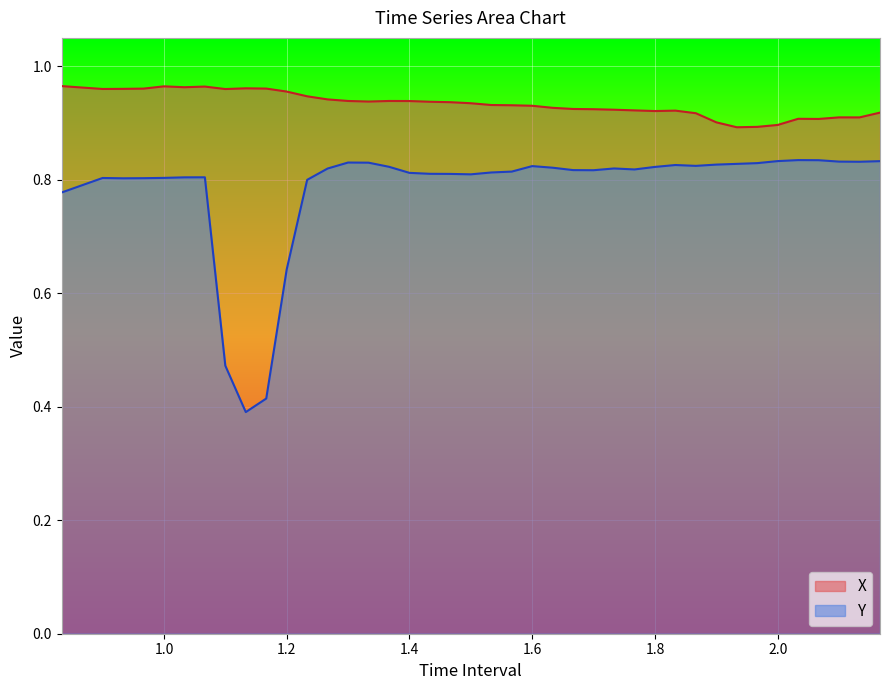

What is the label of the 28th point from the right?

1.266666666666667